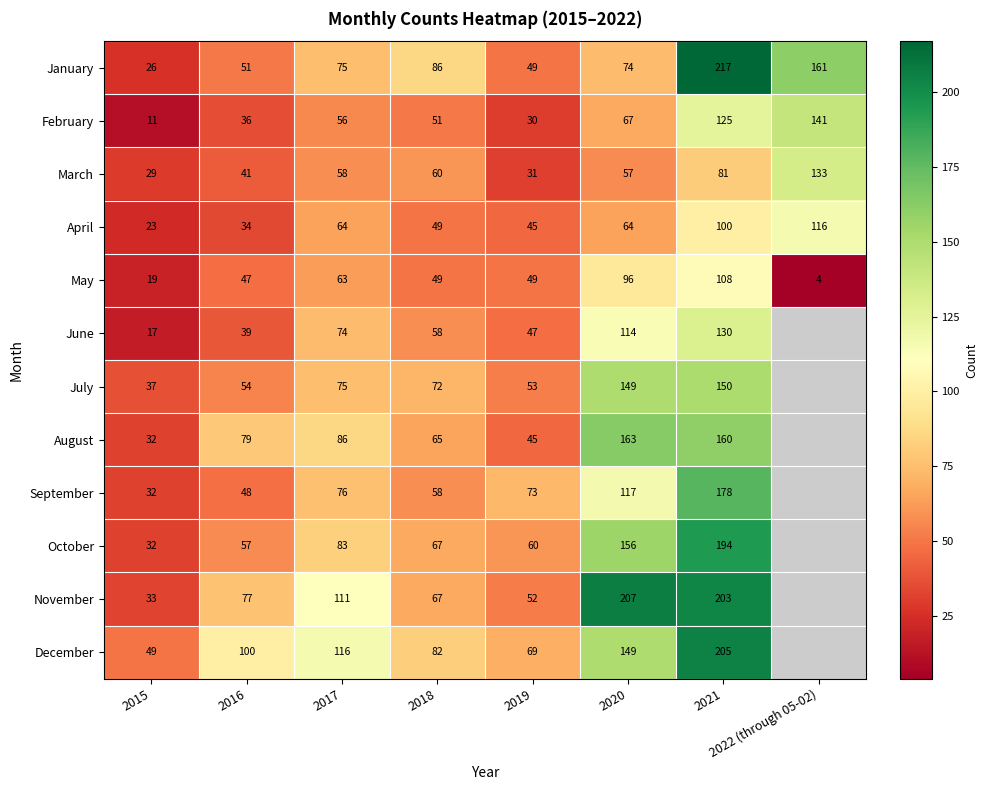

What is the approximate value of February at 2018?

51